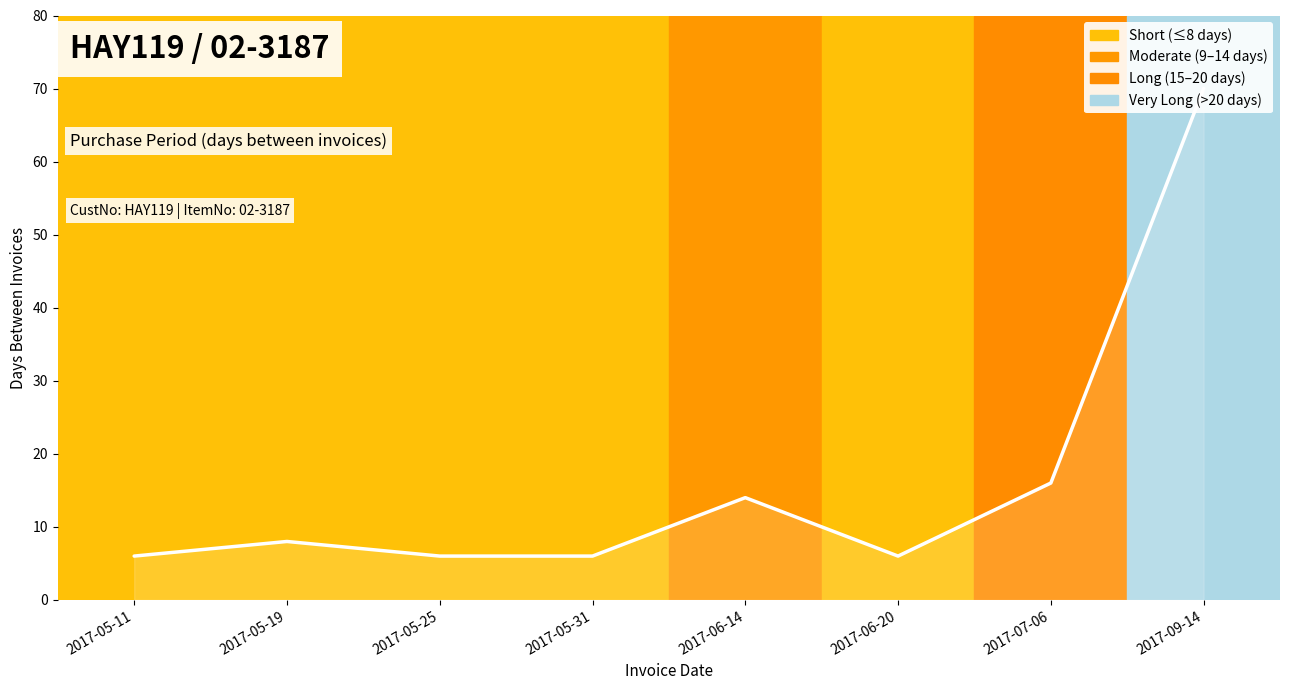

Which label corresponds to the smallest value in the chart?

2017-05-11